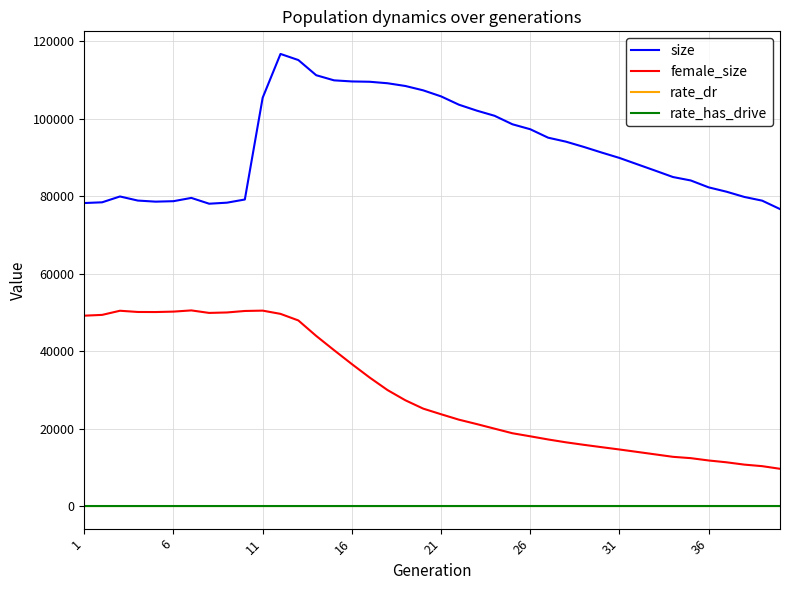

Which series has the largest total across all categories?

size